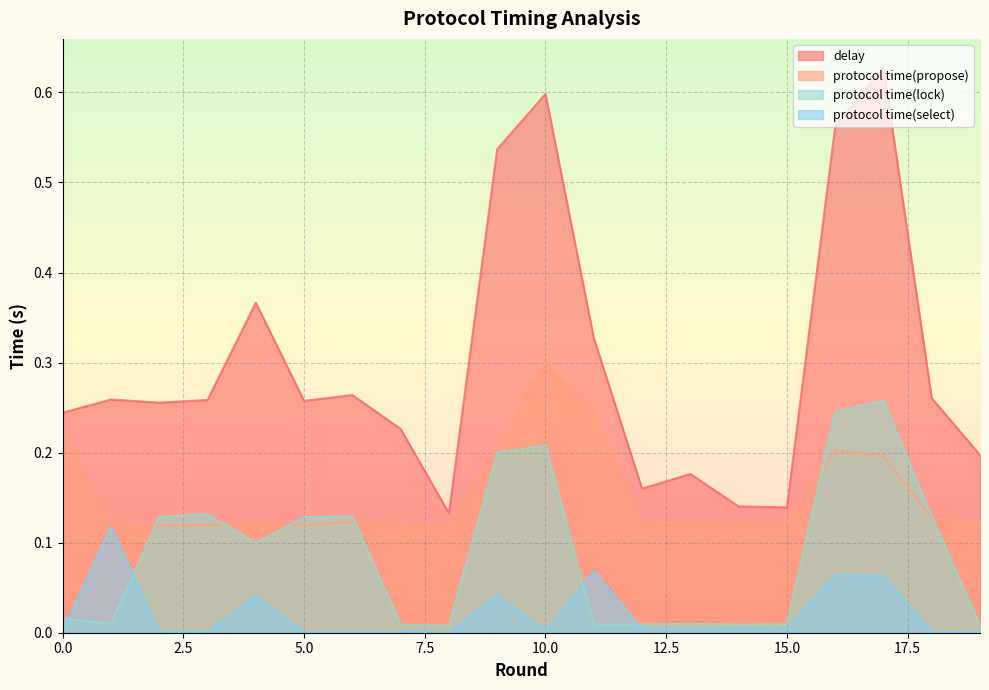

Reading left to right, list all the values displayed in this chart.

delay: 0.2	0.3	0.3	0.3	0.4	0.3	0.3	0.2	0.1	0.5	0.6	0.3	0.2	0.2	0.1	0.1	0.6	0.6	0.3	0.2
protocol time(propose): 0.2	0.1	0.1	0.1	0.1	0.1	0.1	0.1	0.1	0.2	0.3	0.2	0.1	0.1	0.1	0.1	0.2	0.2	0.1	0.1
protocol time(lock): 0.0	0.0	0.1	0.1	0.1	0.1	0.1	0.0	0.0	0.2	0.2	0.0	0.0	0.0	0.0	0.0	0.2	0.3	0.1	0.0
protocol time(select): 0.0	0.1	0.0	0.0	0.0	0.0	0.0	0.0	0.0	0.0	0.0	0.1	0.0	0.0	0.0	0.0	0.1	0.1	0.0	0.0